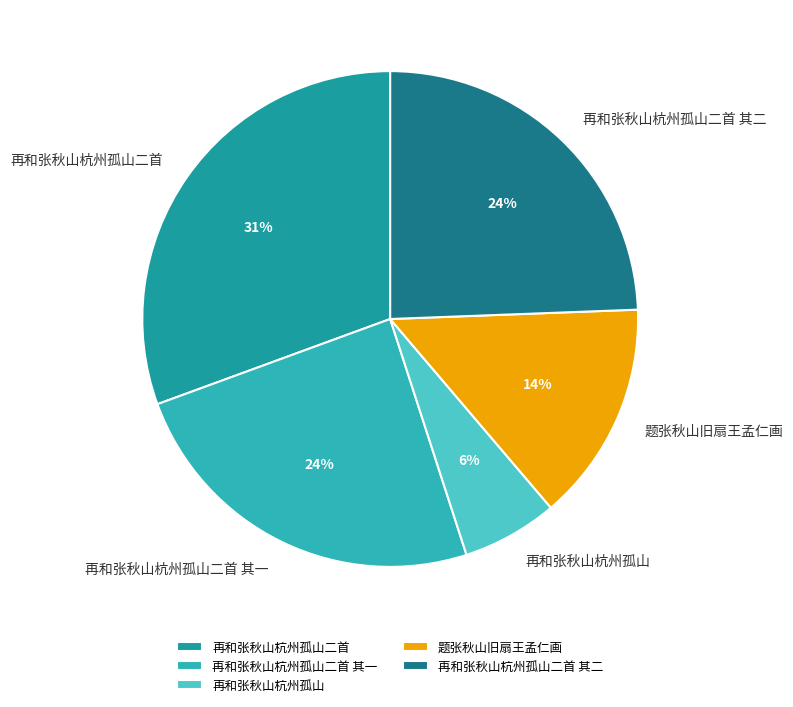

How many segments does this pie chart have?

5